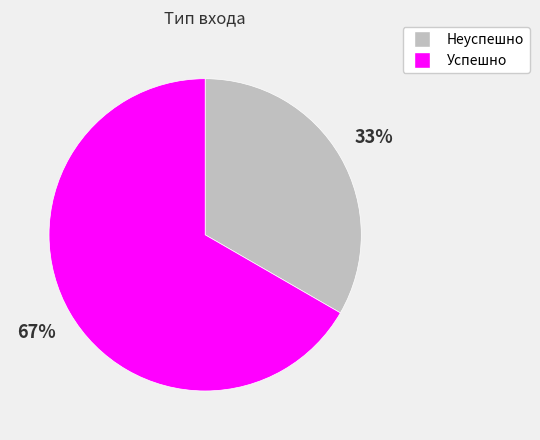

Do Успешно and Неуспешно together represent more than half of the pie?

Yes